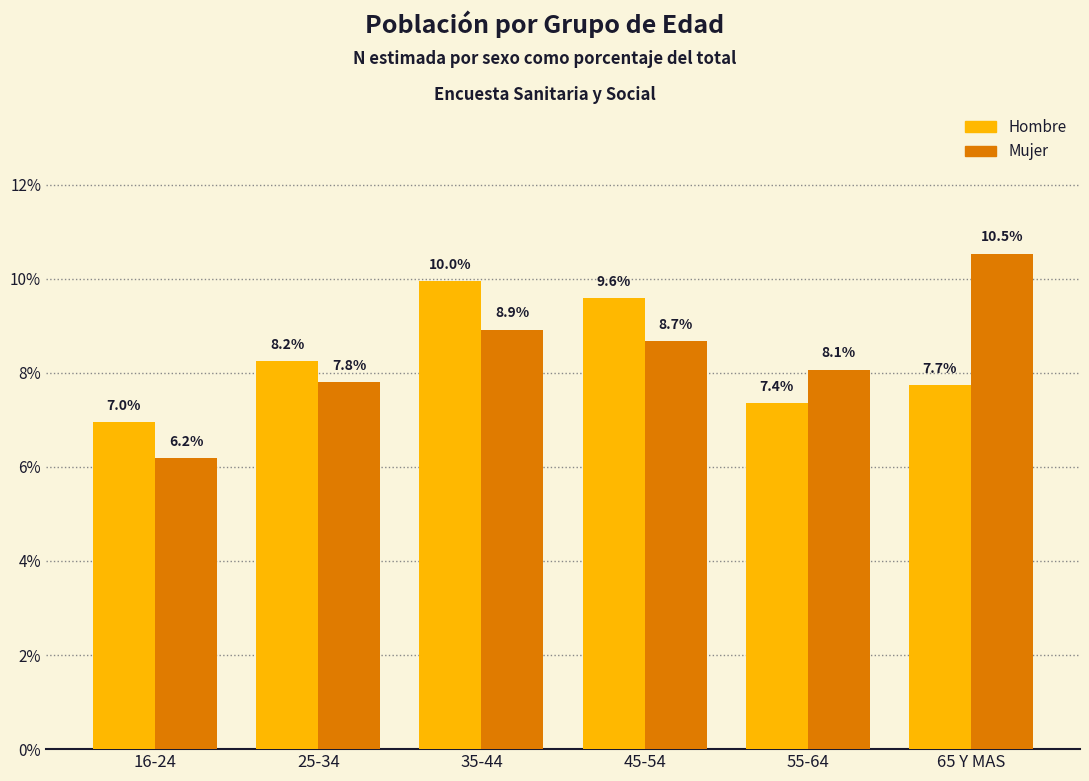

What is the value of the Hombre bar at the 2nd from the left?

8.2